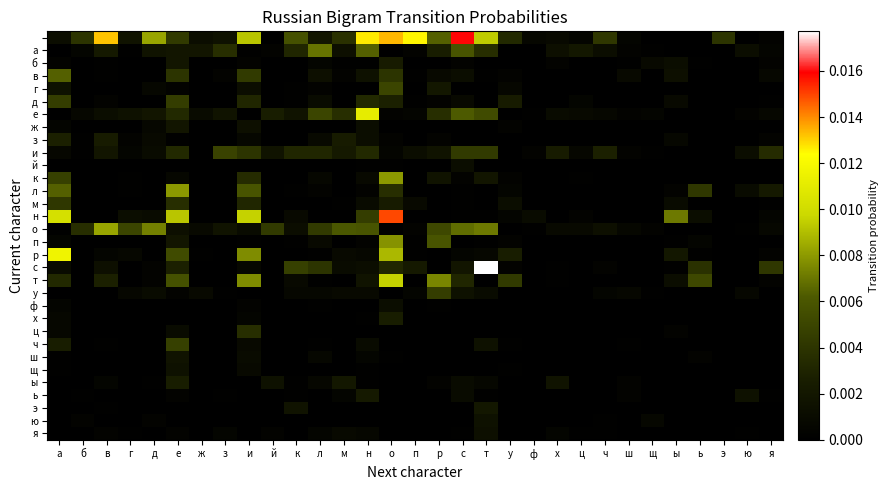

Count the number of data series in this chart.

32